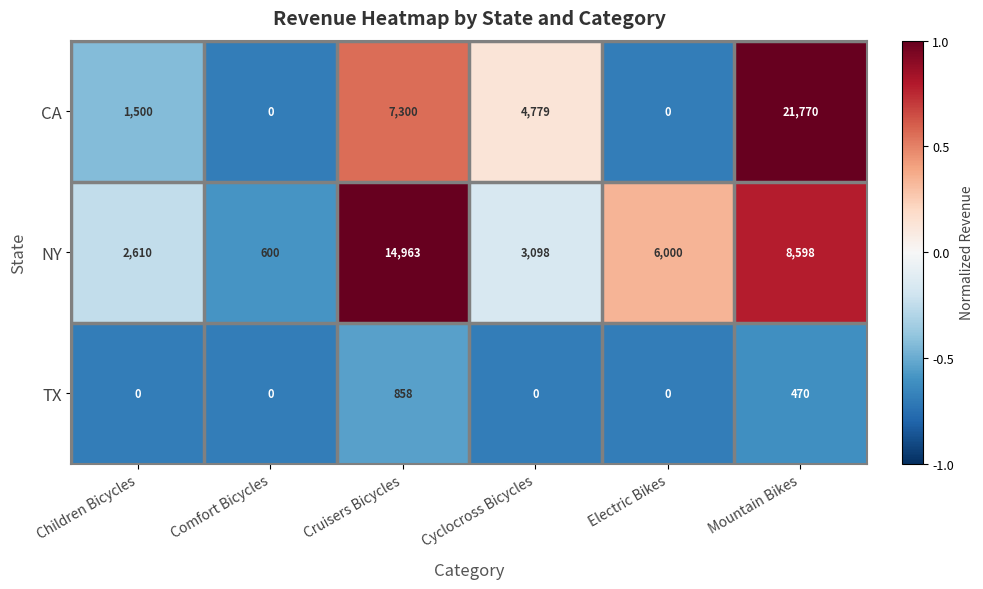

Between Cruisers Bicycles and Cyclocross Bicycles, which series saw the biggest shift?

NY